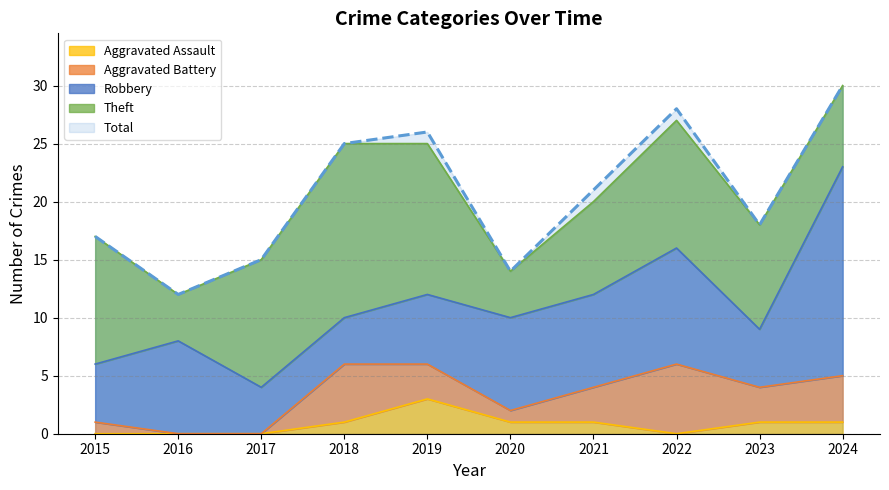

The value of Total at 2017 is 25. True or false?

False